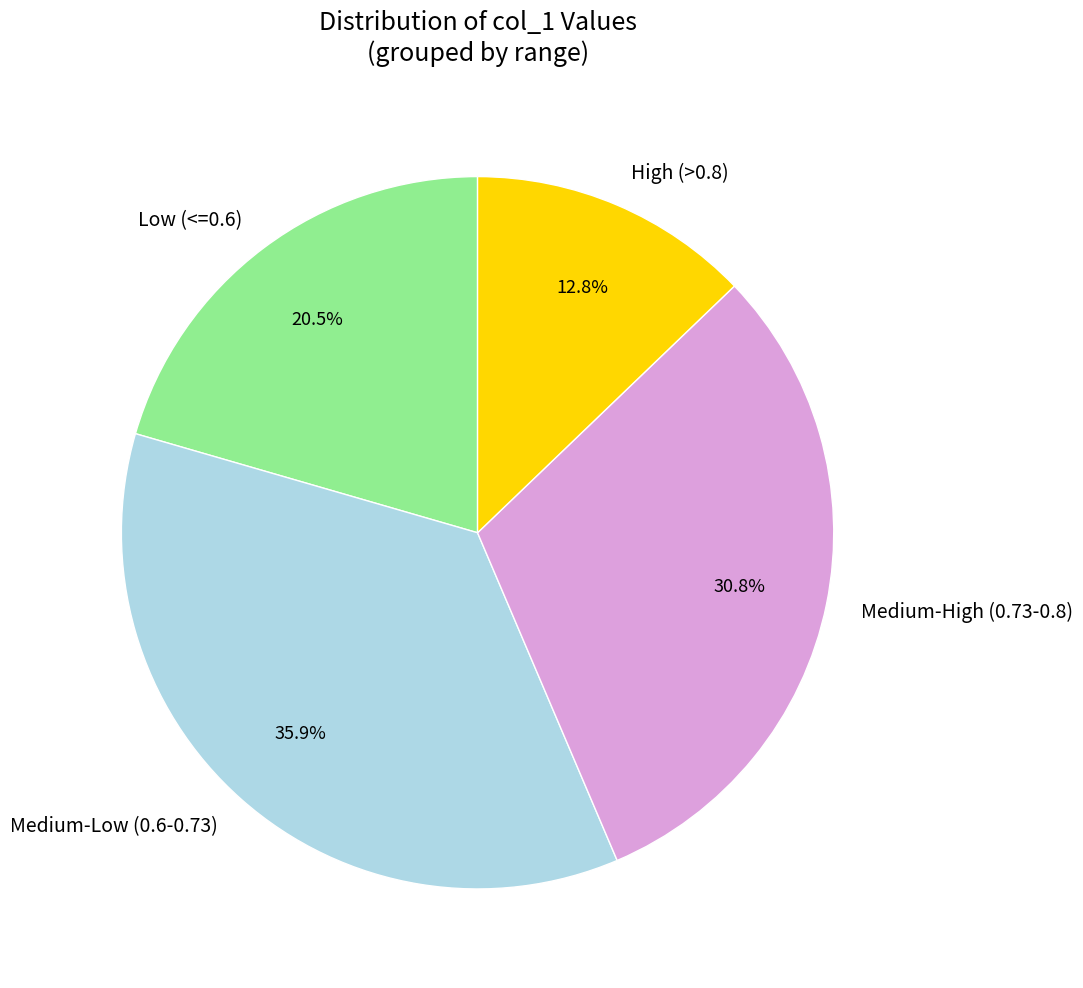

Rank the categories by value from lowest to highest.

High (>0.8), Low (<=0.6), Medium-High (0.73-0.8), Medium-Low (0.6-0.73)